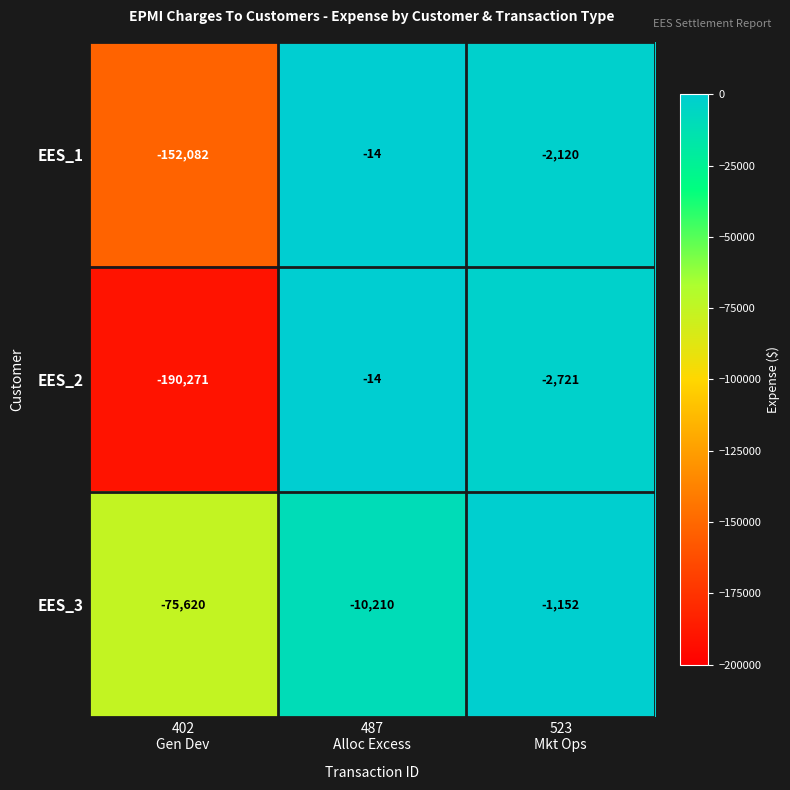

What is the difference between the second highest and minimum values in the EES_1 series?

149962